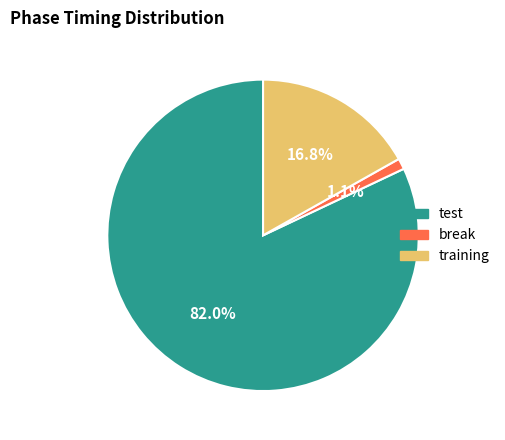

Does break represent more than half of the total?

No